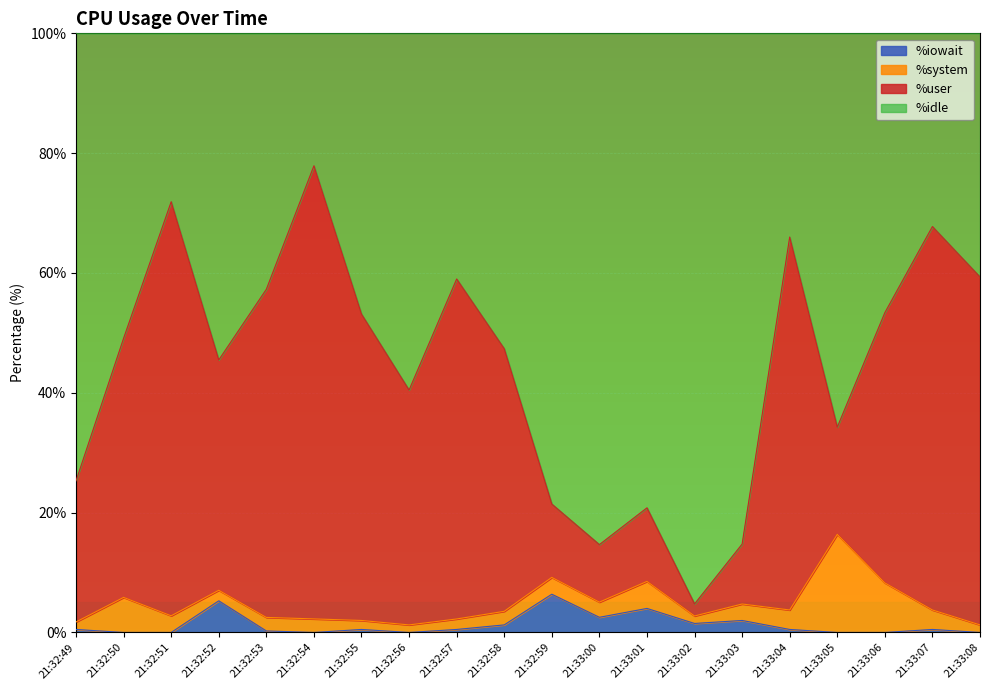

The %iowait series shows 0.0 at 21:32:54. True or false?

True